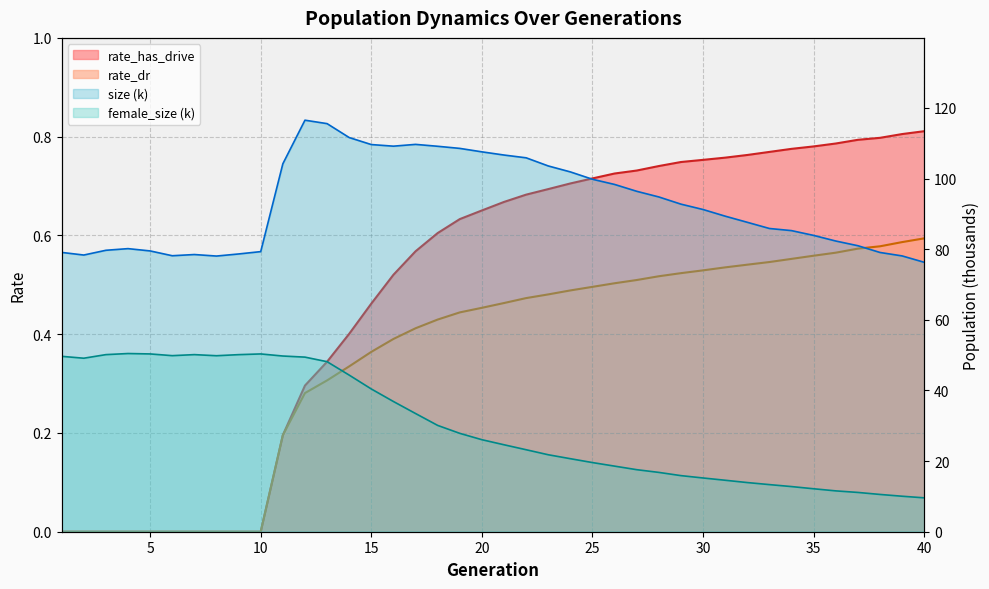

The value of size at 37 is 81.0. True or false?

True